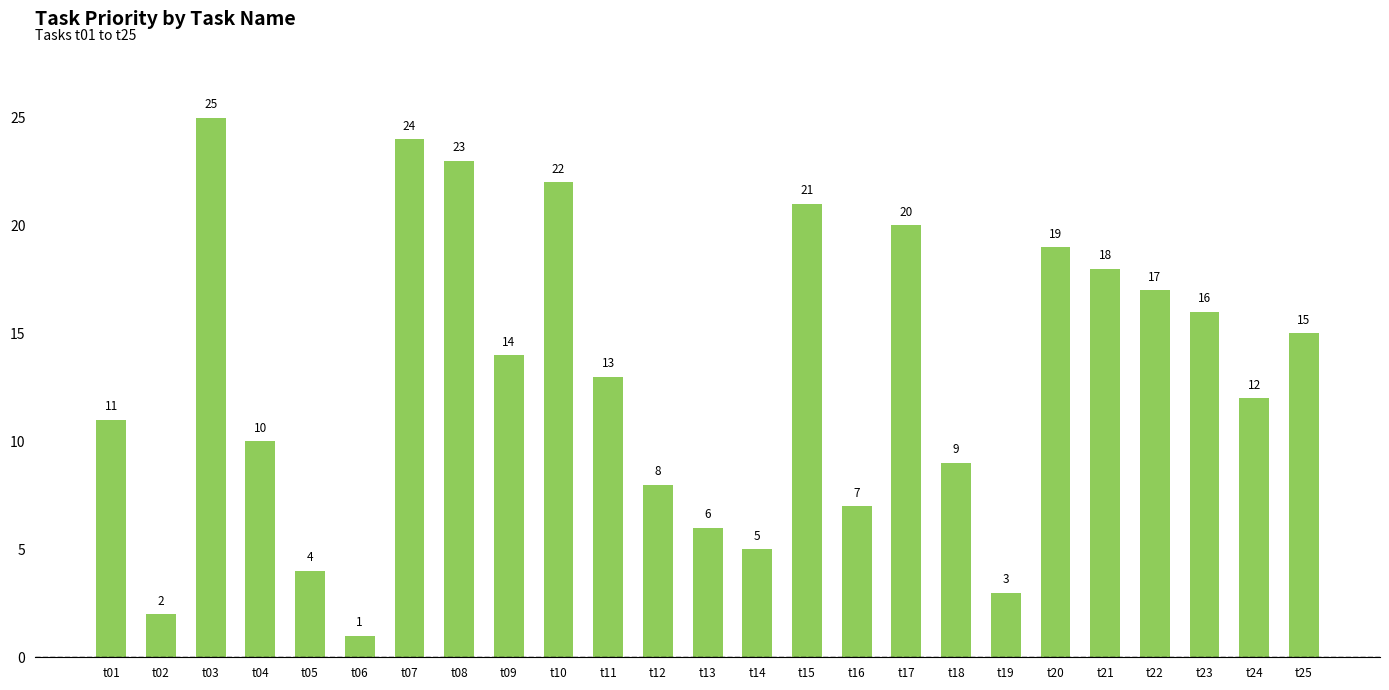

What is the difference between the maximum and minimum values?

24